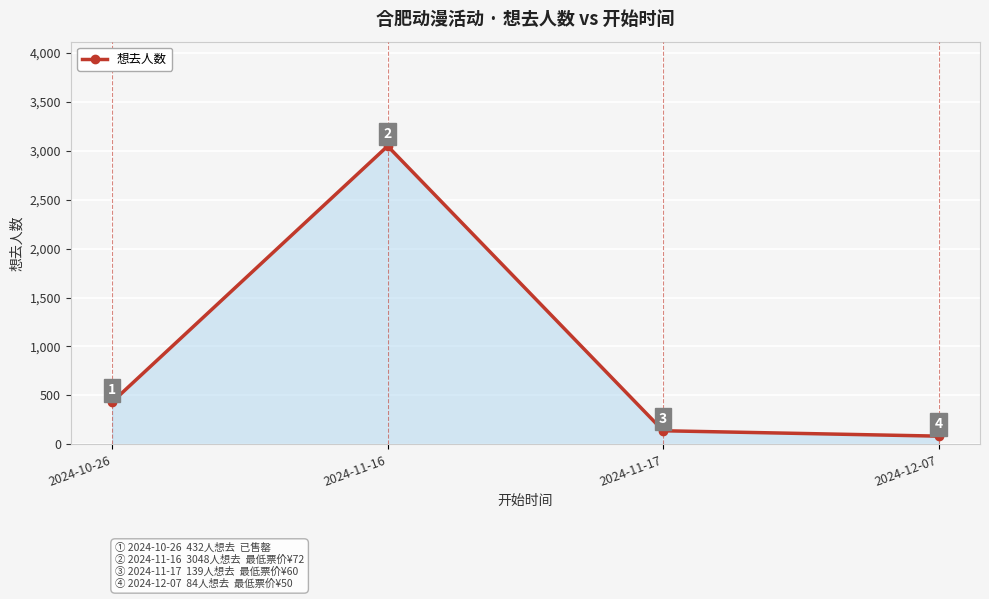

Reading right to left, transcribe all the data shown in this chart.

84	139	3048	432